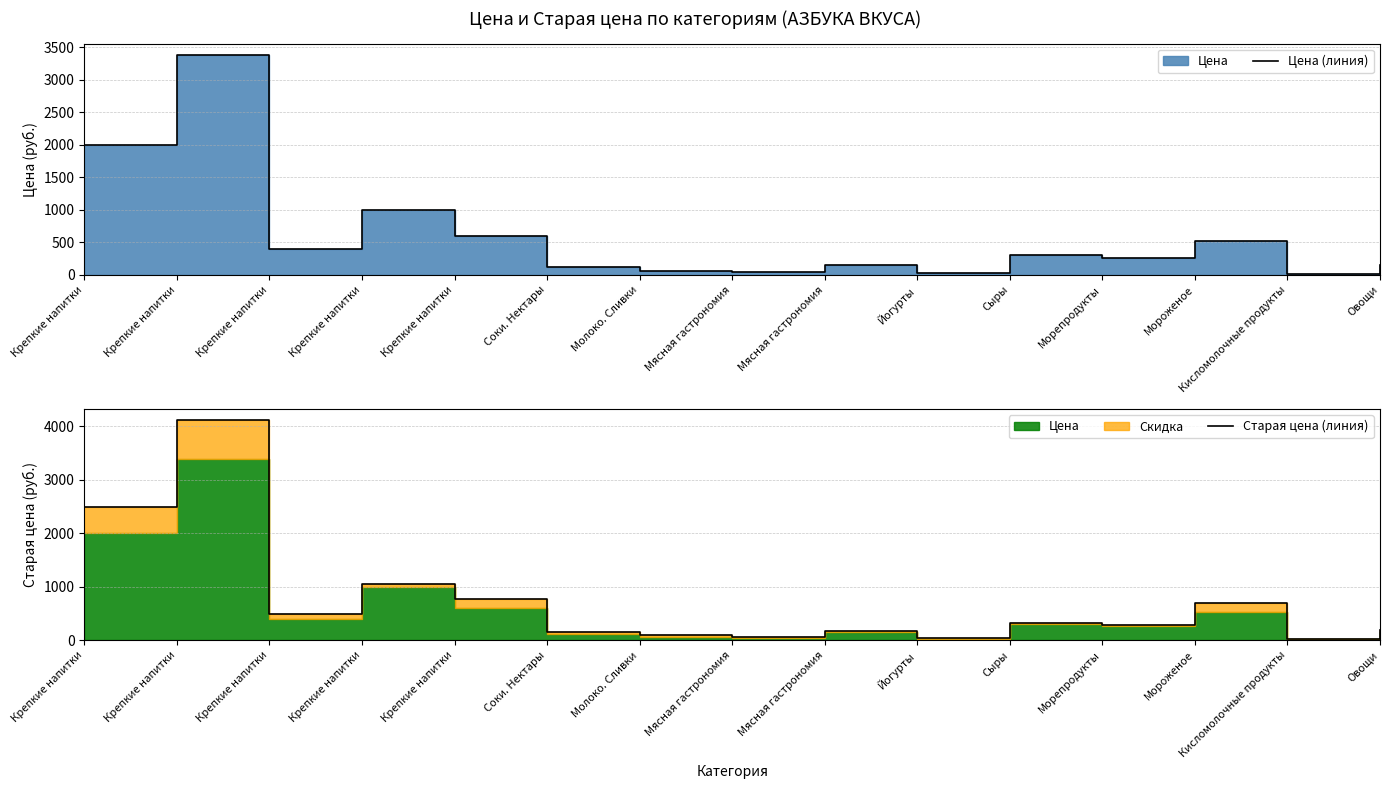

True or false: Цена (линия) and Старая цена (линия) intersect in this chart.

False